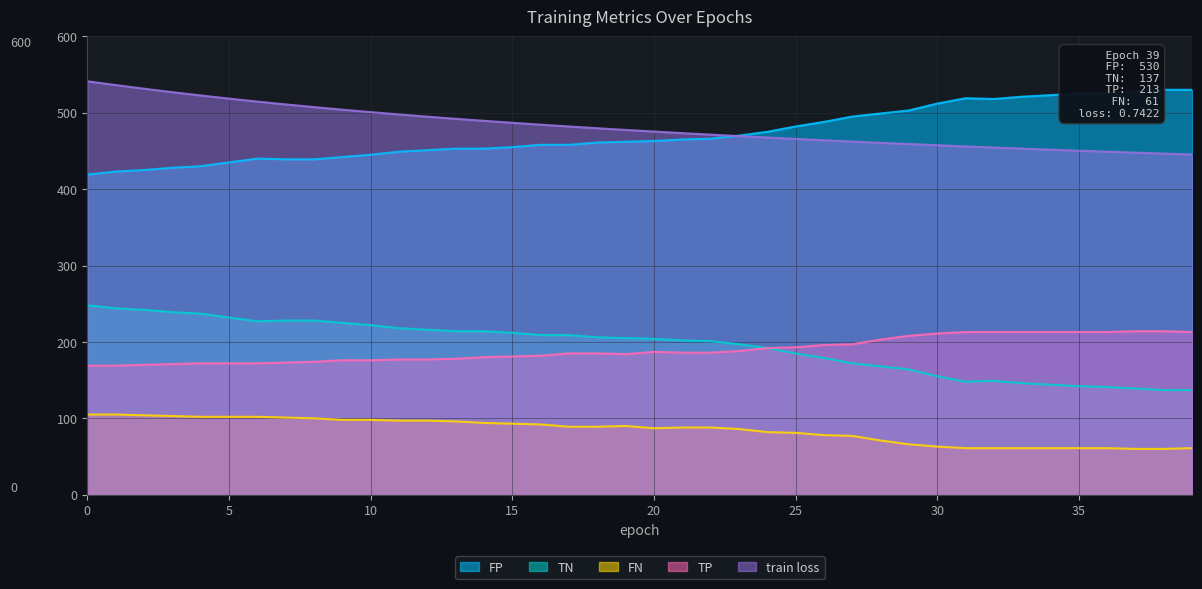

True or false: train loss has a value of 457.4 at 30.

True